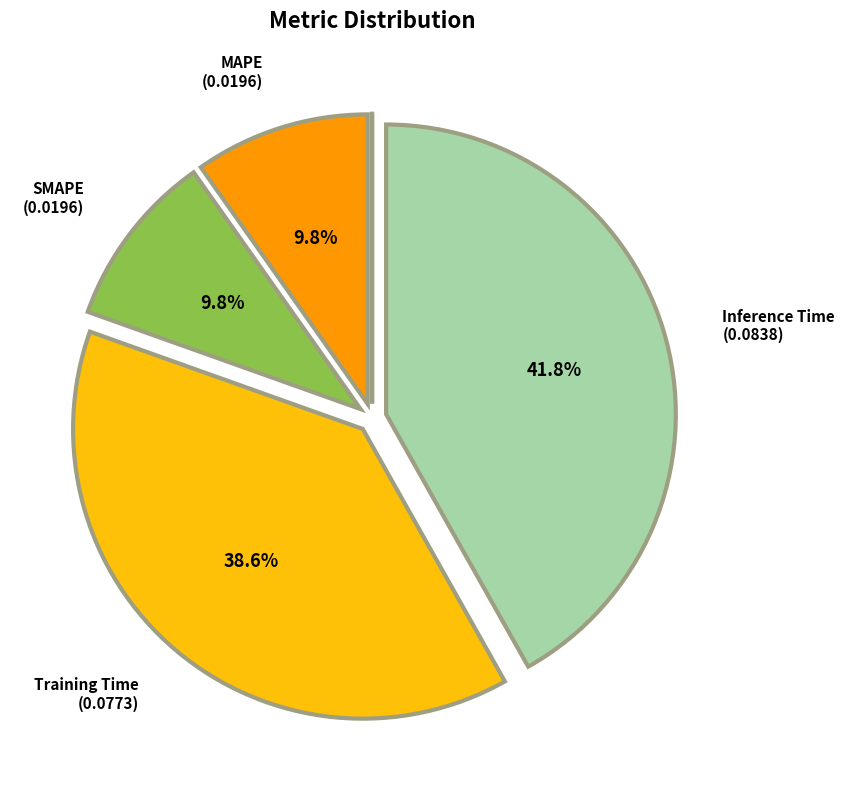

Does any single category account for the majority?

No